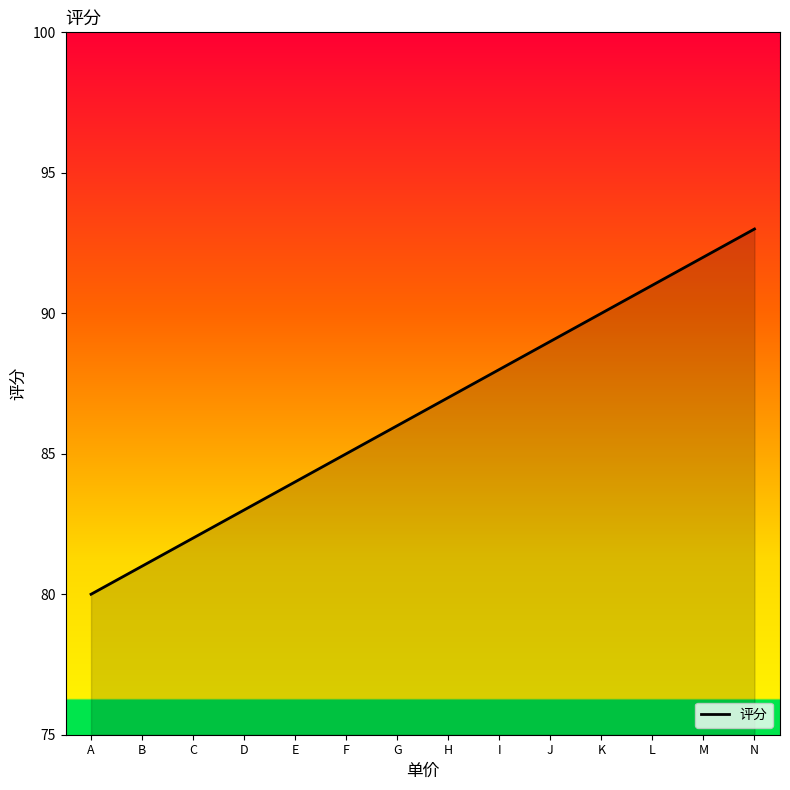

Does the chart display data point markers on the line(s)?

No